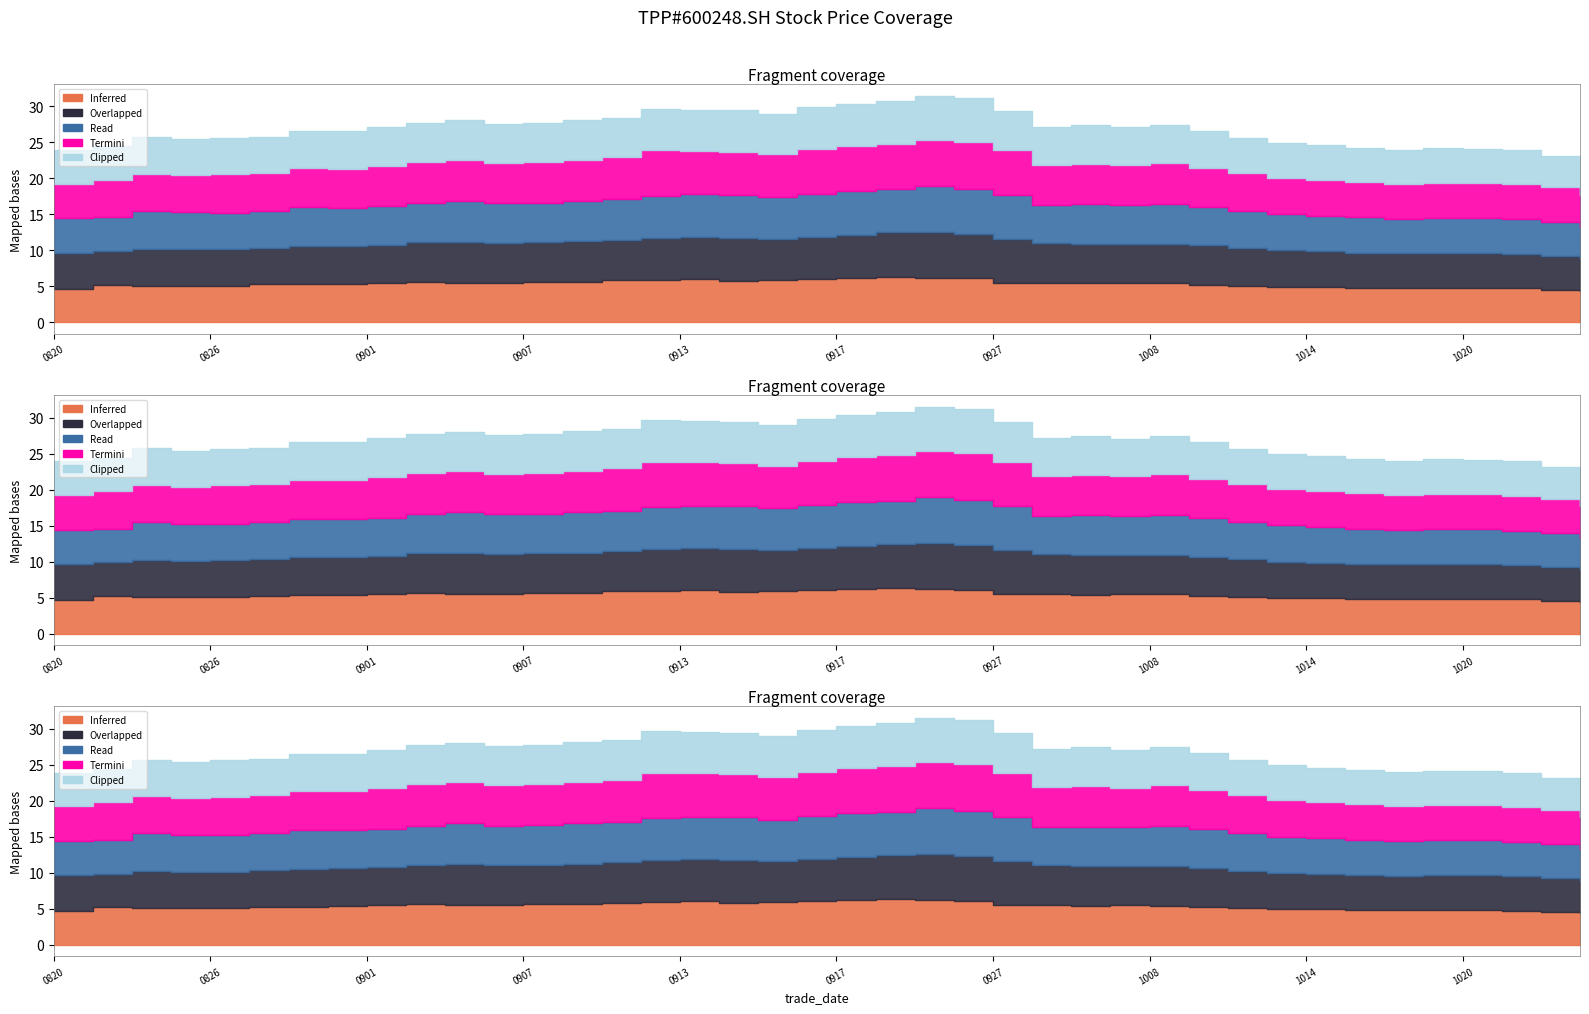

Reading left to right, what are all the values shown in this chart?

Inferred: 4.7	5.2	5.1	5.1	5.1	5.3	5.3	5.3	5.5	5.7	5.5	5.5	5.6	5.6	5.8	5.9	6.0	5.8	5.9	6.0	6.2	6.3	6.2	6.1	5.5	5.5	5.4	5.5	5.4	5.3	5.0	5.0	4.9	4.8	4.8	4.8	4.8	4.8	4.5	4.3
Overlapped: 4.9	4.7	5.2	5.1	5.1	5.1	5.3	5.3	5.3	5.5	5.7	5.5	5.5	5.6	5.6	5.8	5.9	6.0	5.8	5.9	6.0	6.2	6.3	6.2	6.1	5.5	5.5	5.4	5.5	5.4	5.3	5.0	5.0	4.9	4.8	4.8	4.8	4.8	4.8	4.5
Read: 4.8	4.7	5.2	5.1	5.1	5.1	5.4	5.3	5.3	5.4	5.7	5.5	5.5	5.6	5.6	5.8	5.9	6.0	5.8	6.0	6.0	6.0	6.4	6.2	6.0	5.3	5.5	5.4	5.5	5.4	5.2	5.0	4.9	4.9	4.8	4.8	4.8	4.8	4.8	4.4
Termini: 4.8	5.2	5.2	5.2	5.3	5.3	5.4	5.4	5.7	5.7	5.7	5.6	5.7	5.8	5.8	6.3	6.1	6.0	5.9	6.2	6.3	6.3	6.4	6.6	6.2	5.6	5.7	5.5	5.6	5.4	5.3	5.0	5.0	5.0	4.9	4.9	4.9	4.9	4.8	4.5
Clipped: 4.6	4.7	5.0	5.0	5.1	5.0	5.2	5.2	5.3	5.4	5.5	5.4	5.4	5.6	5.5	5.8	5.7	5.7	5.7	5.8	5.8	5.9	6.2	6.1	5.5	5.2	5.3	5.3	5.3	5.1	4.9	4.8	4.8	4.8	4.8	4.8	4.7	4.8	4.3	4.3